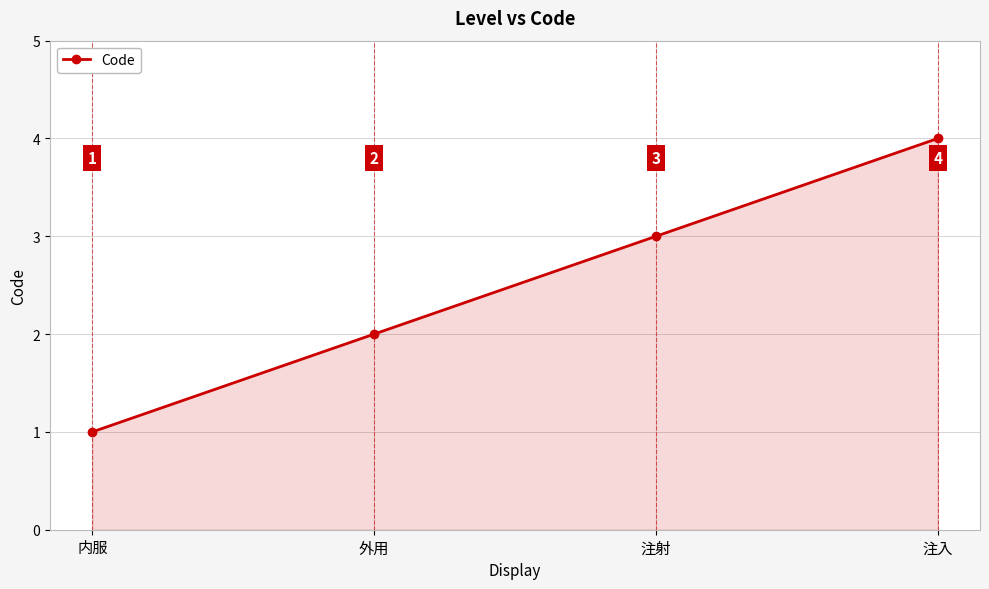

What is the sum of all values?

10